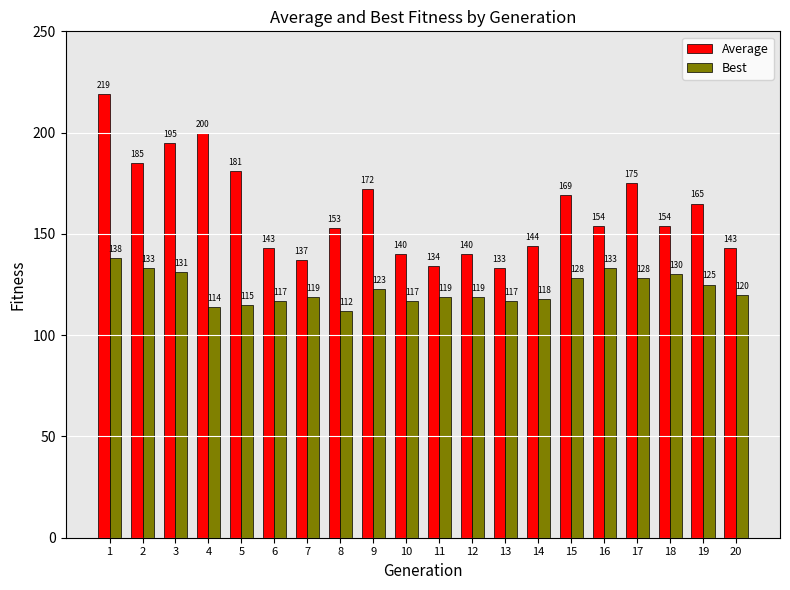

What is the total value across all series at 13?

250